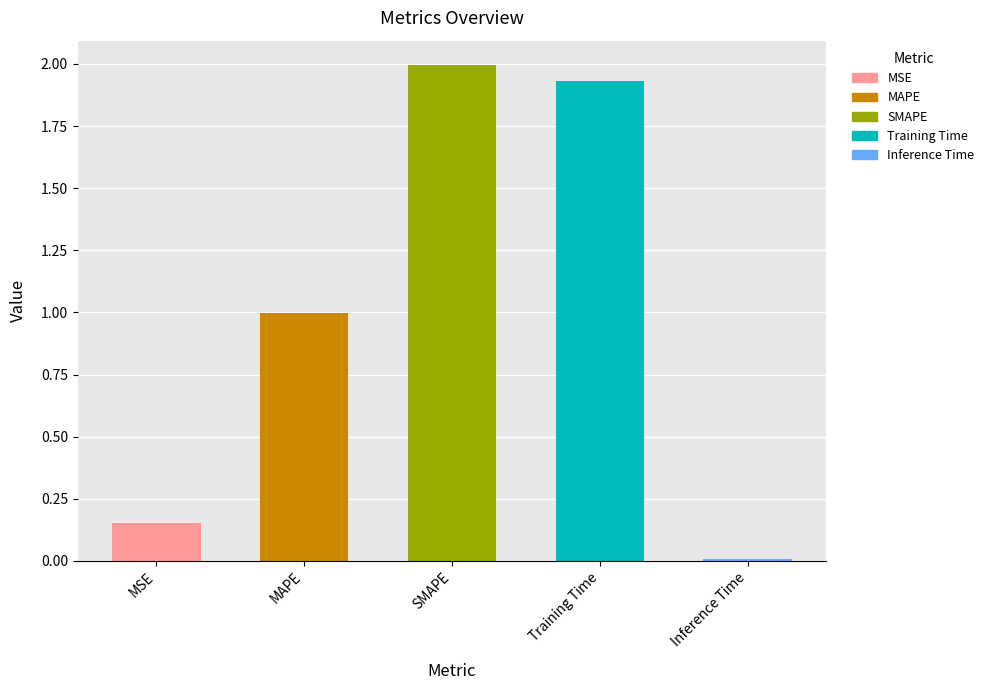

Reading left to right, extract all data points from this chart.

MSE=0.2	MAPE=1.0	SMAPE=2.0	Training Time=1.9	Inference Time=0.0